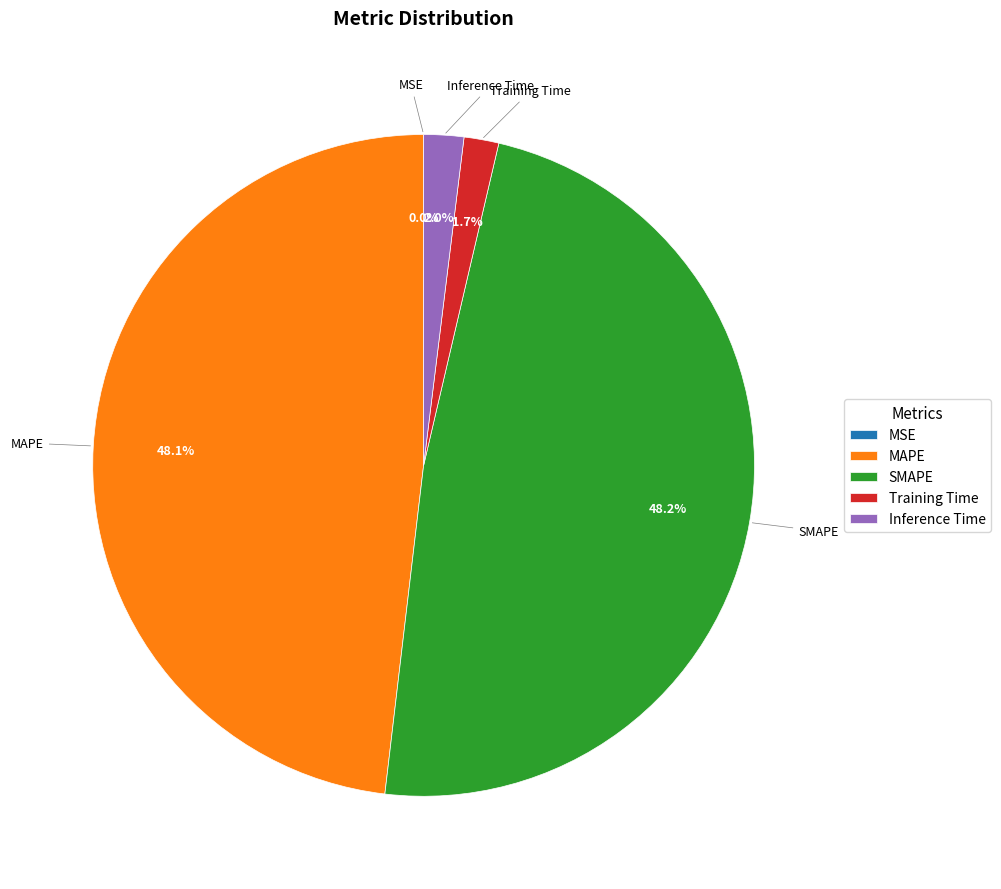

Combined, what portion of the pie is Inference Time and Training Time?

3.7%